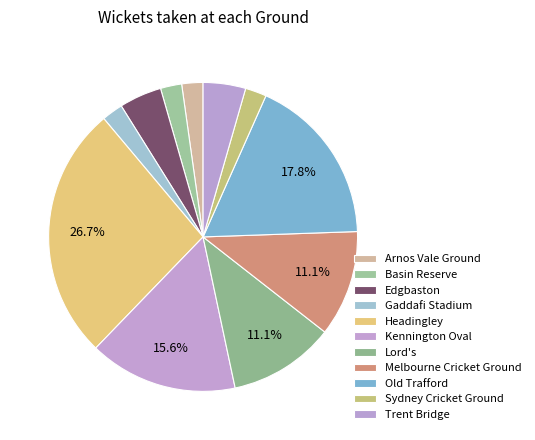

Is Melbourne Cricket Ground the majority of the pie?

No